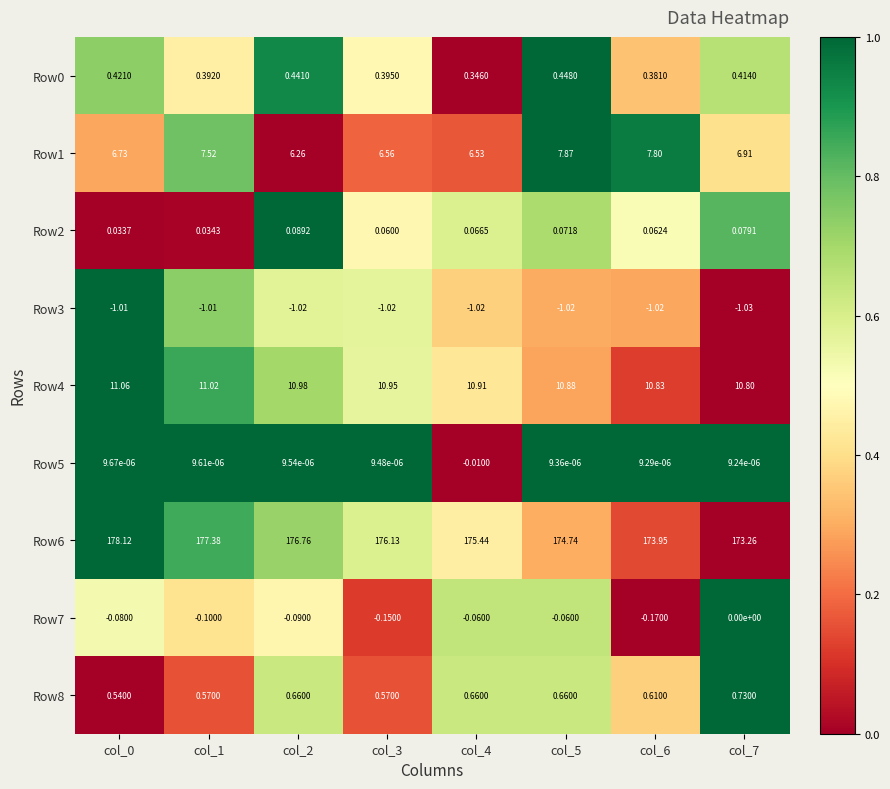

Is the value of Row7 at col_2 greater than the value of Row6 at col_2?

No